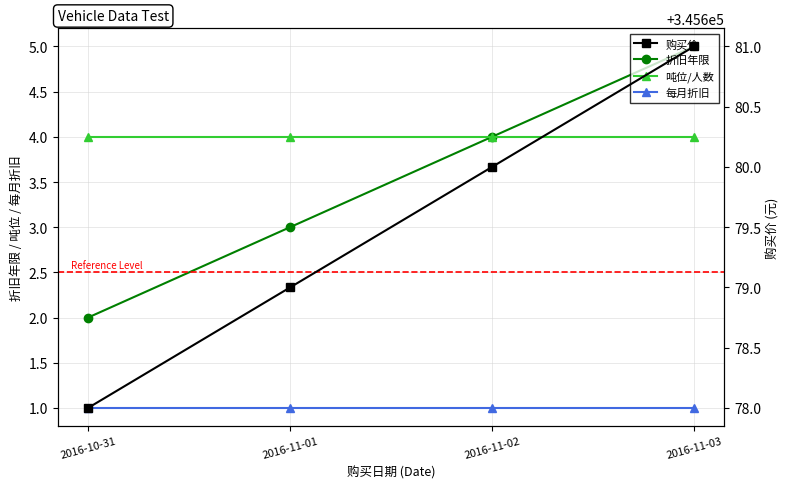

What is the total value across all series at 2016-10-31?

345685